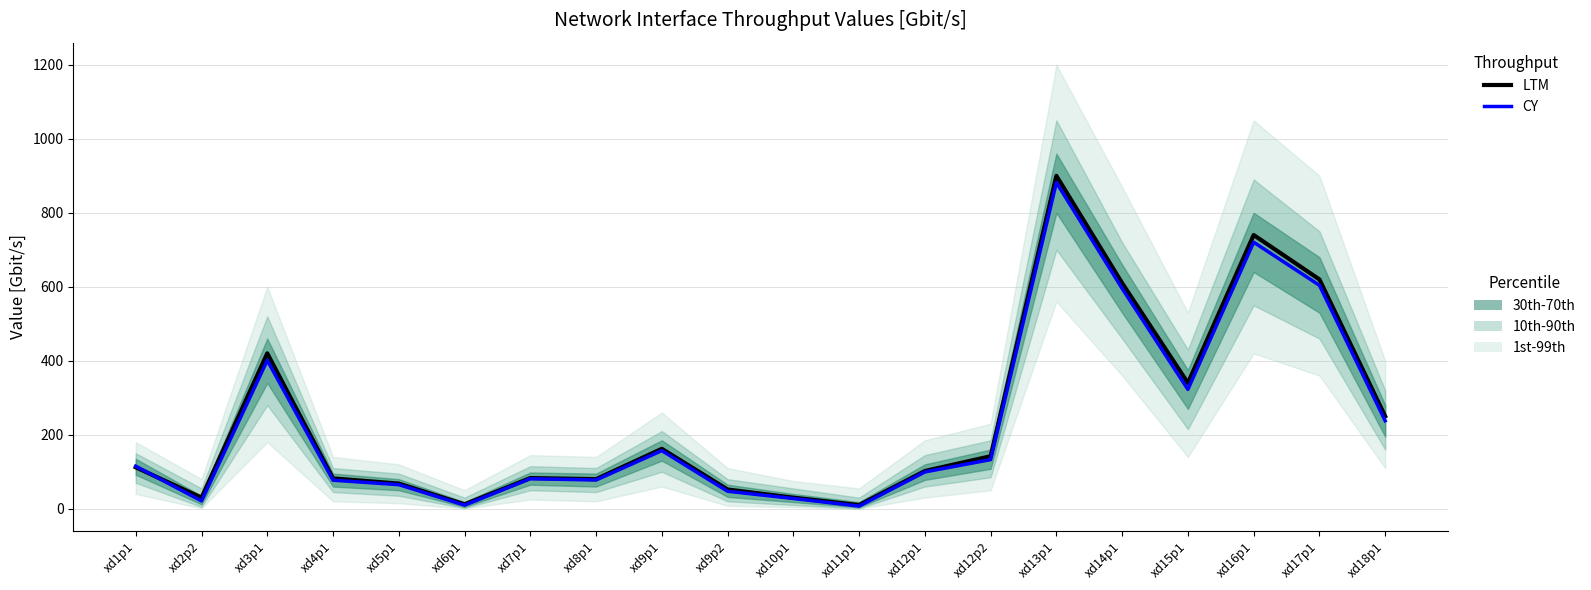

What position from the right is xd12p1?

8